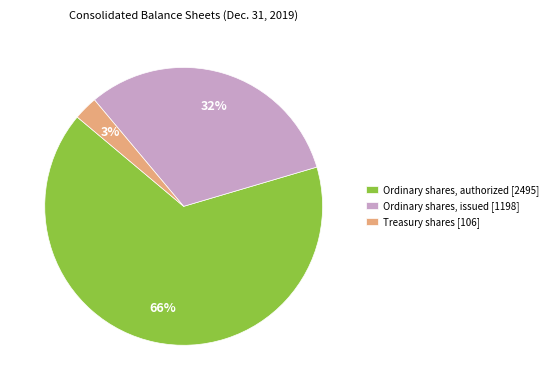

Combined, do Ordinary shares, authorized [2495] and Treasury shares [106] account for over 50%?

Yes